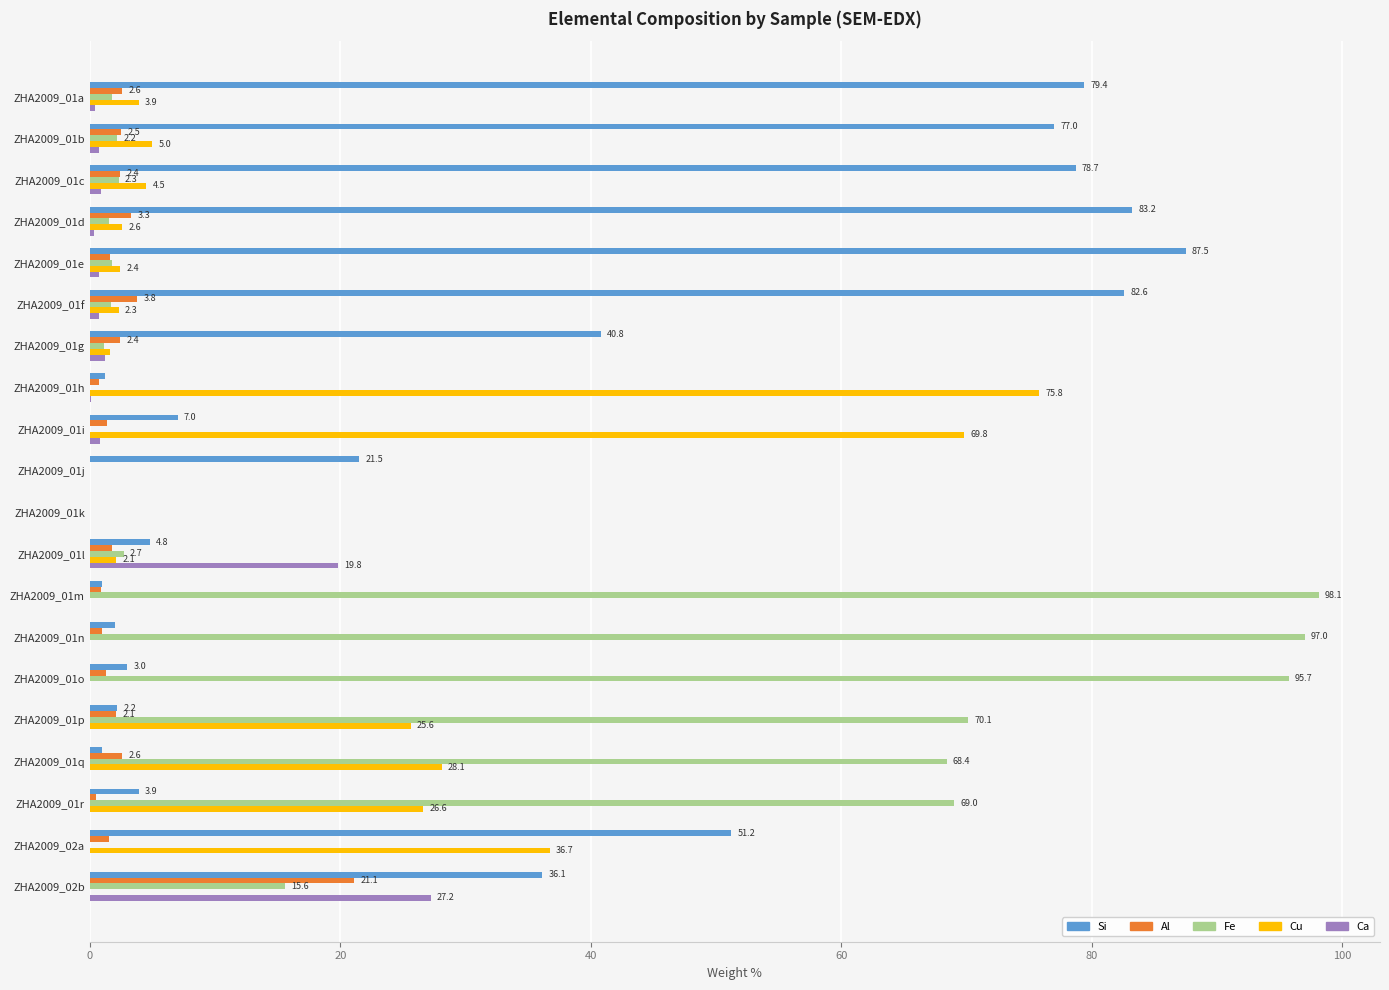

Which series has the largest total across all categories?

Si